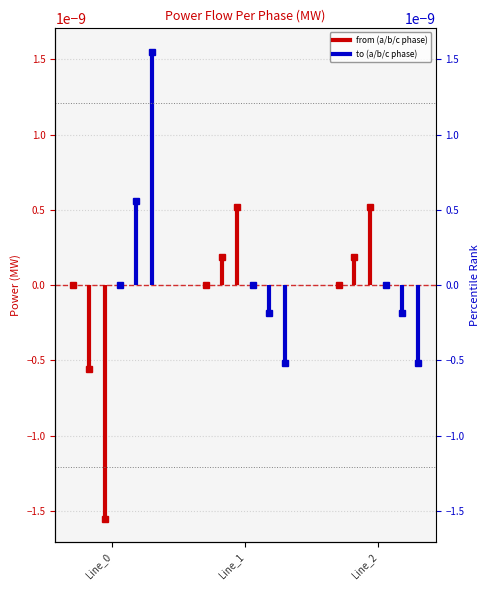

Which series has the widest spread of values?

pf_p_c_from_mw